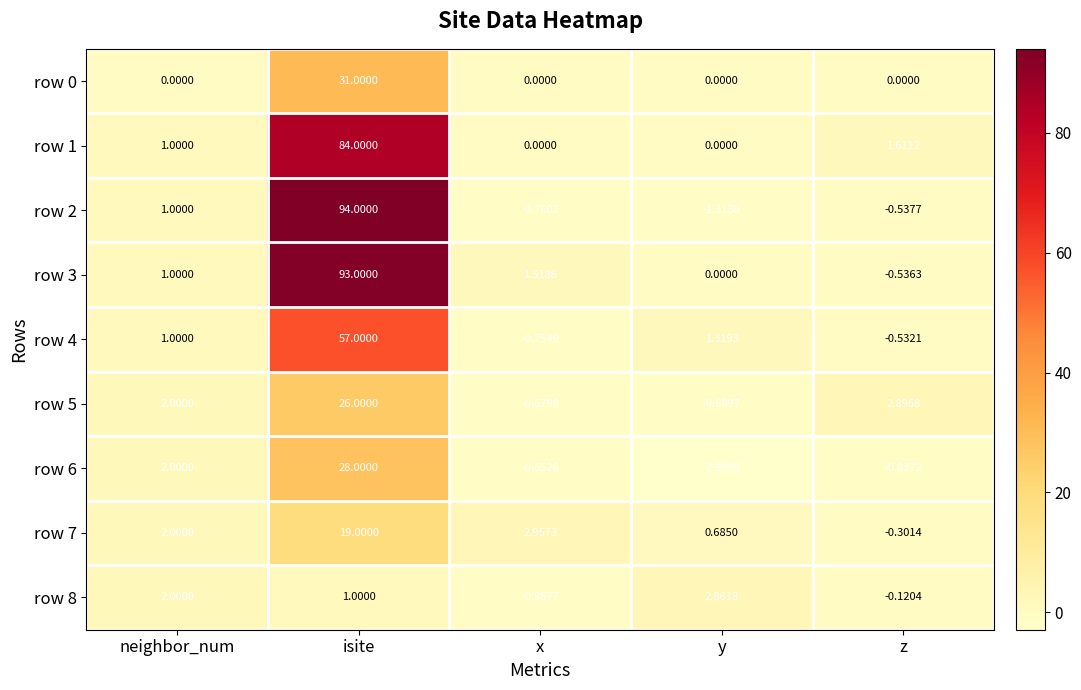

At how many categories does at least one series exceed 31?

1